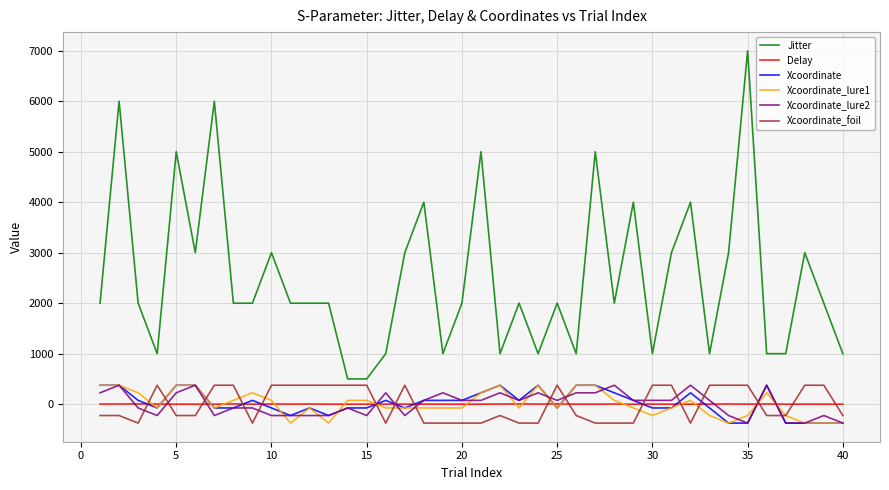

What is the minimum value shown in the chart?

-375